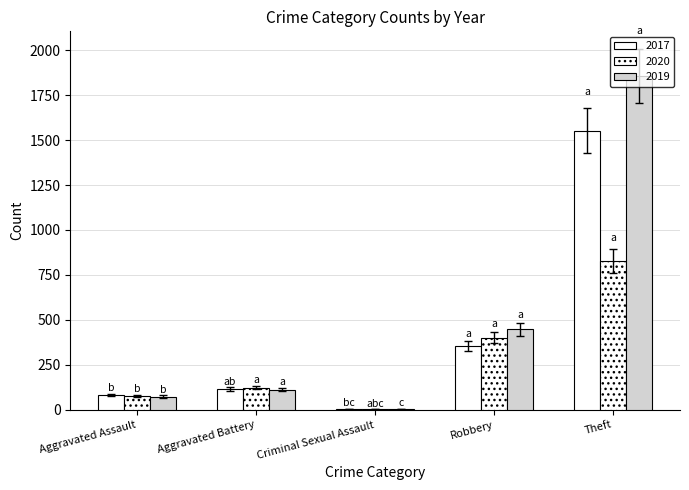

How many distinct data groups are displayed?

3